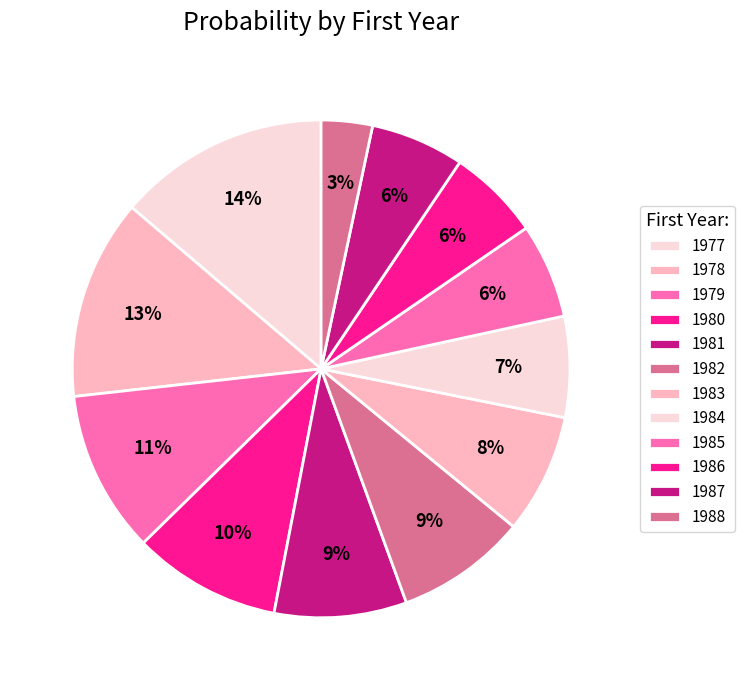

What percentage is the 1987 slice, to the nearest percent?

6%